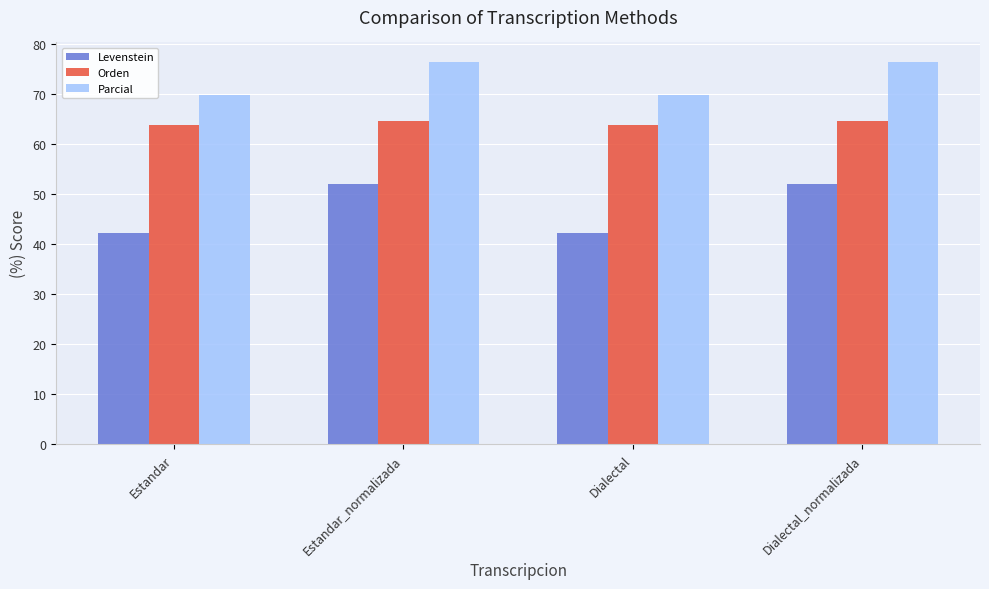

How many data points in Parcial are above 76?

2